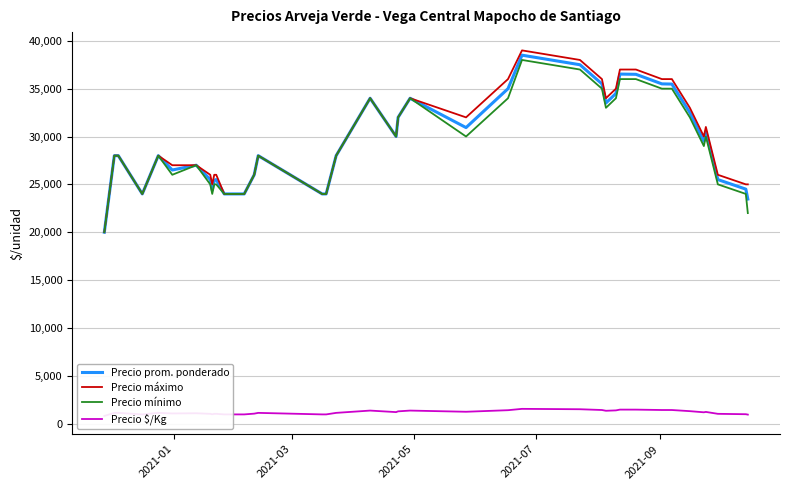

What is the minimum value for Precio prom. ponderado?

20000